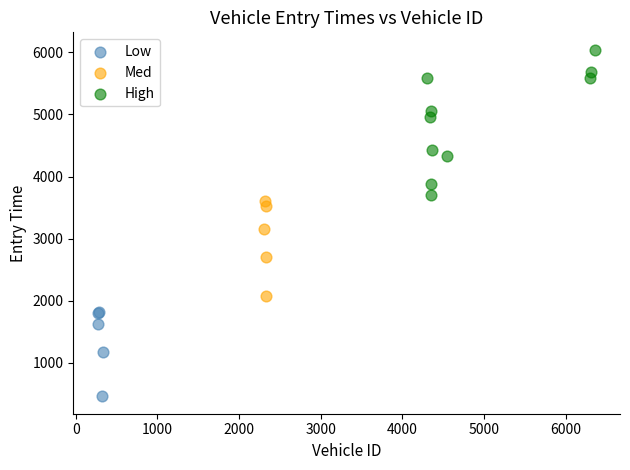

What are all the series names shown in the legend?

Low, Med, High